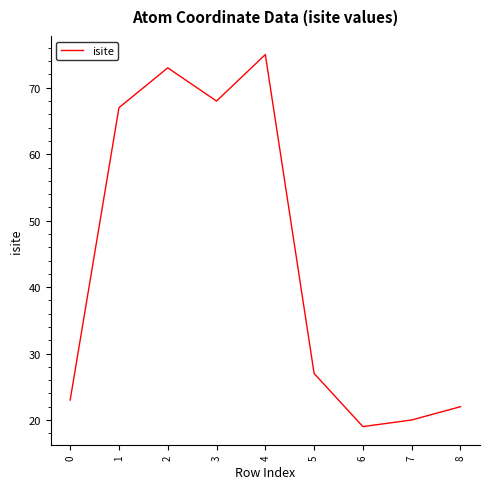

Reading right to left, transcribe all the data shown in this chart.

8=22	7=20	6=19	5=27	4=75	3=68	2=73	1=67	0=23